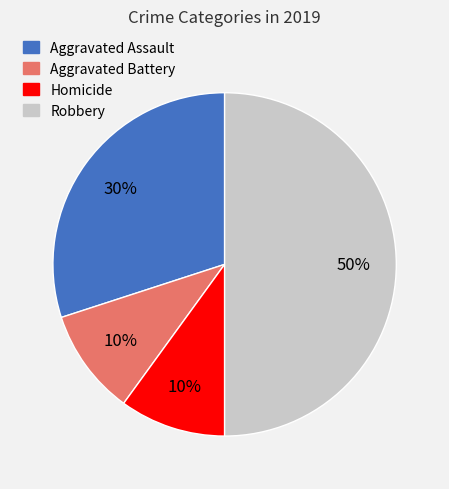

To the nearest percent, what is the average slice percentage?

25%